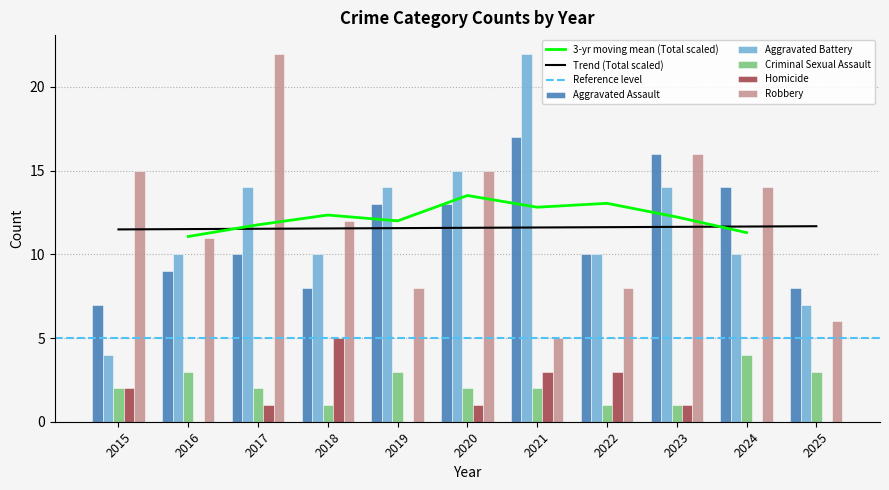

Which series has the widest spread of values?

Aggravated Battery